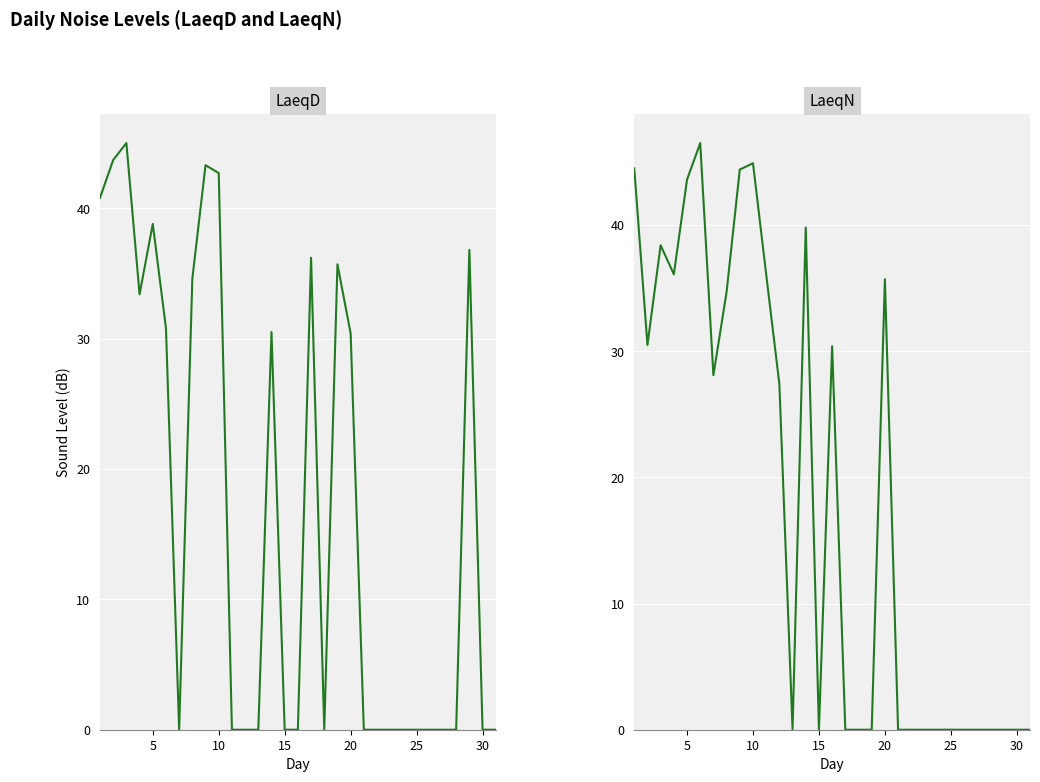

How many values in the LaeqD series exceed 0?

14